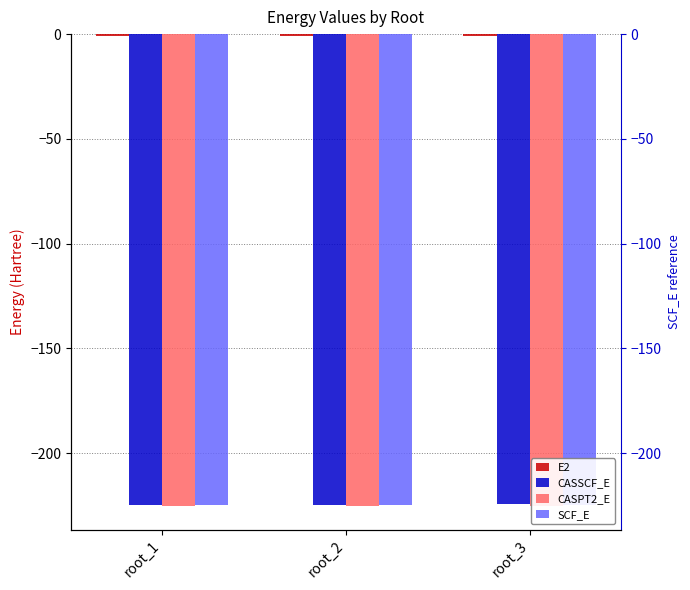

How many bars are there in each group?

4